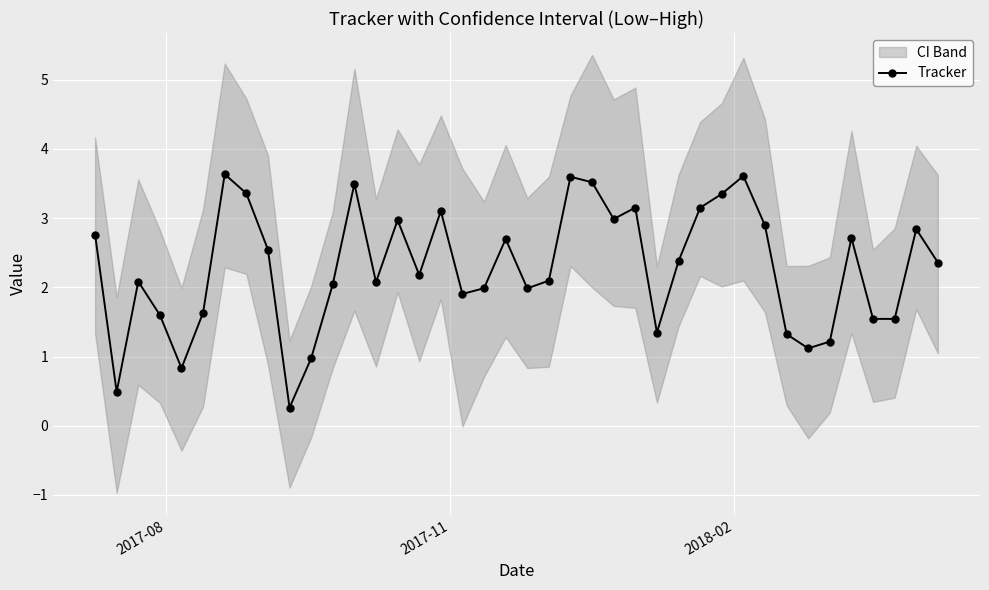

How many interior local valleys does the Tracker series have?

11